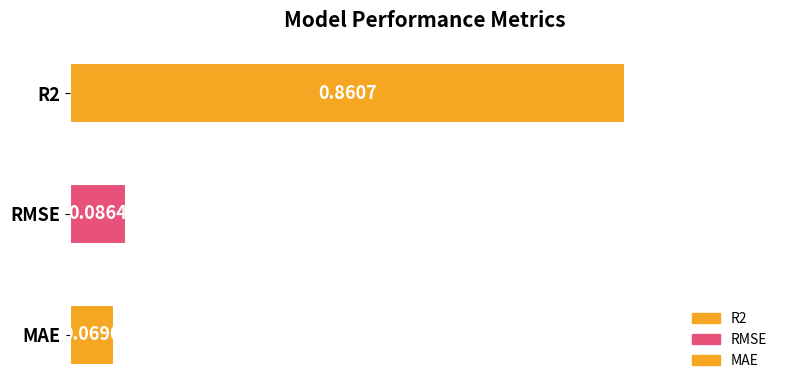

List the labels in order of value, smallest first.

MAE, RMSE, R2